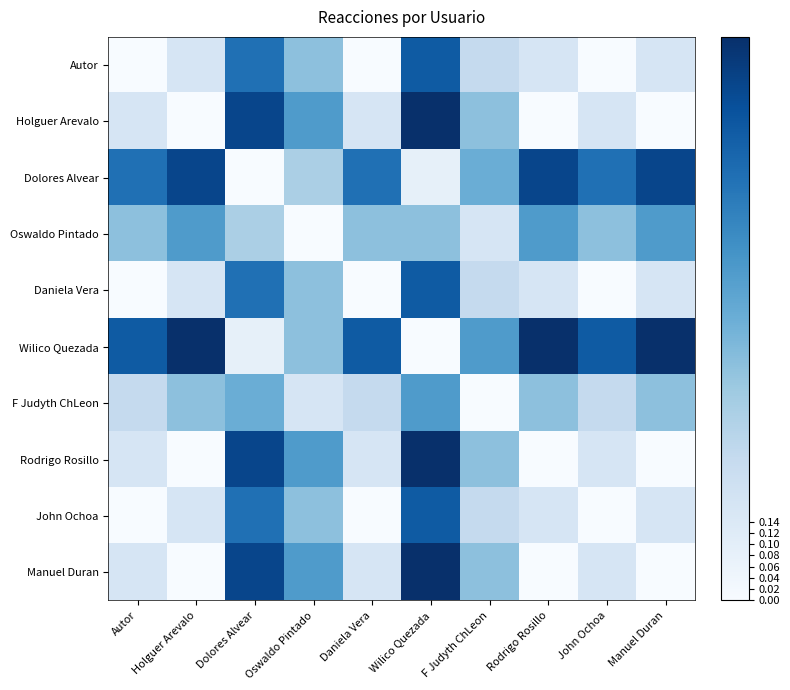

At how many categories does at least one series exceed 0?

10